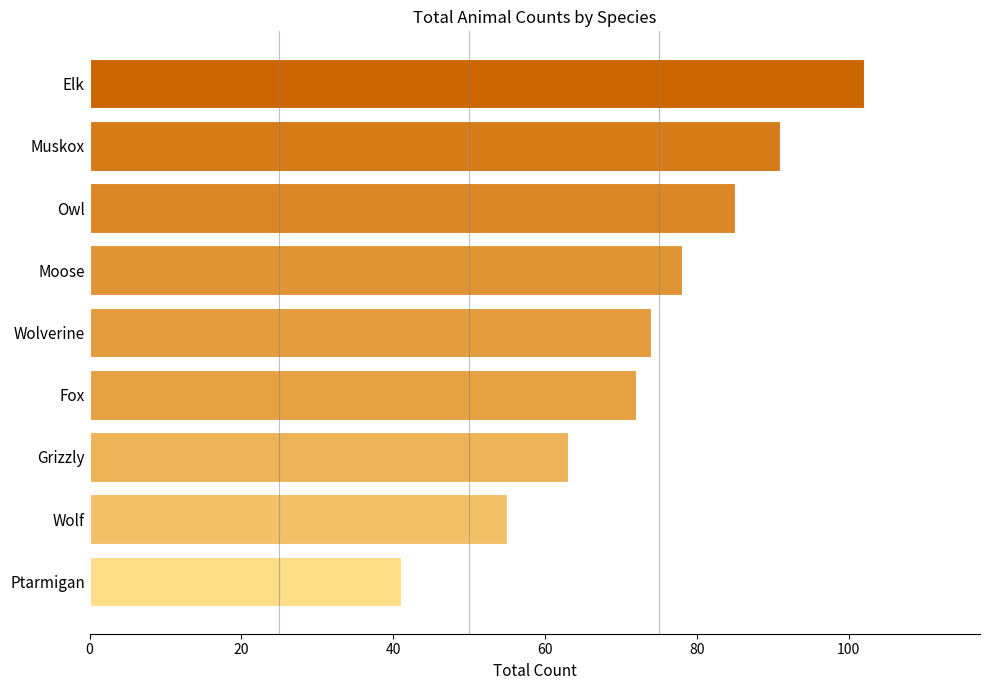

What is the difference between the maximum and minimum values?

61